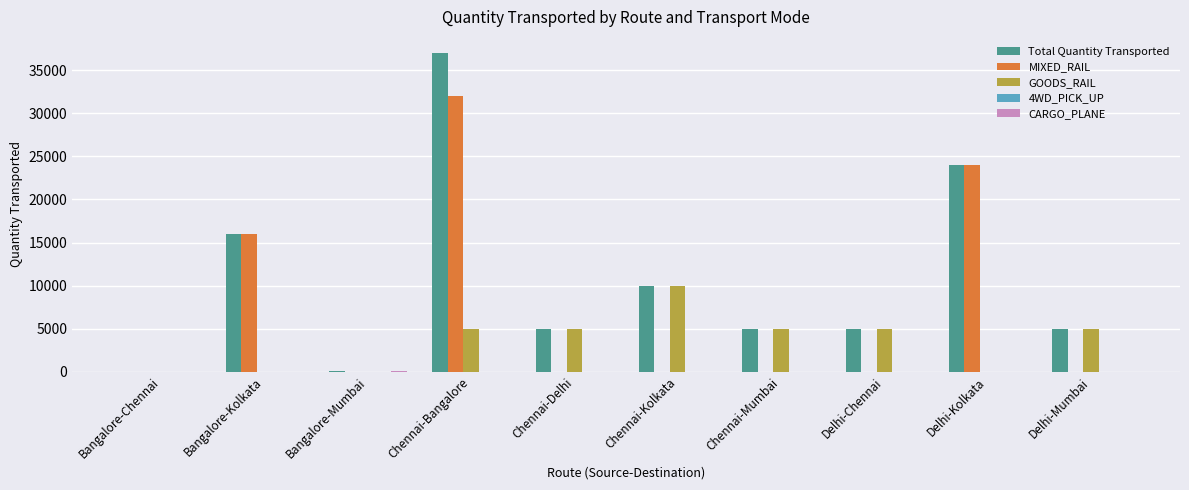

Is it true that MIXED_RAIL equals 24000 at Delhi-Kolkata?

True